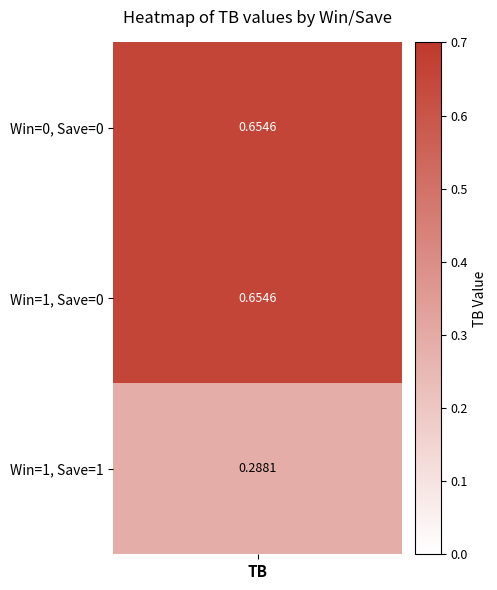

List the labels in order of value, largest first.

0, 1, 2